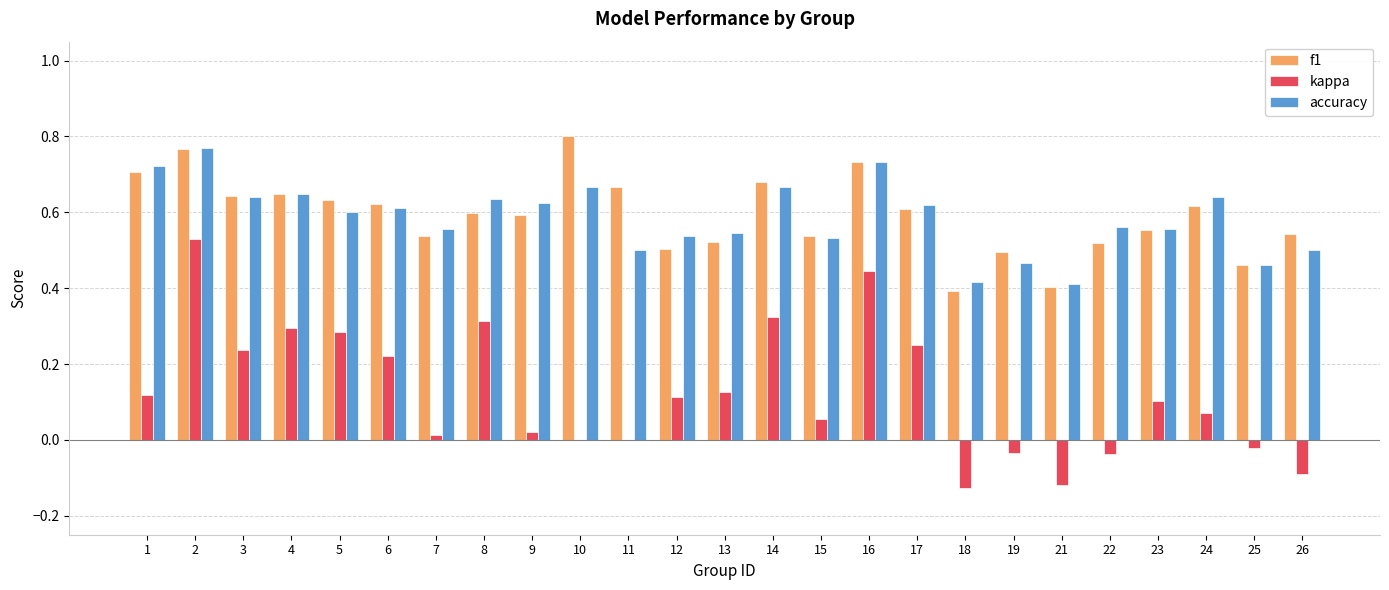

Which category has the highest value in the kappa series?

2